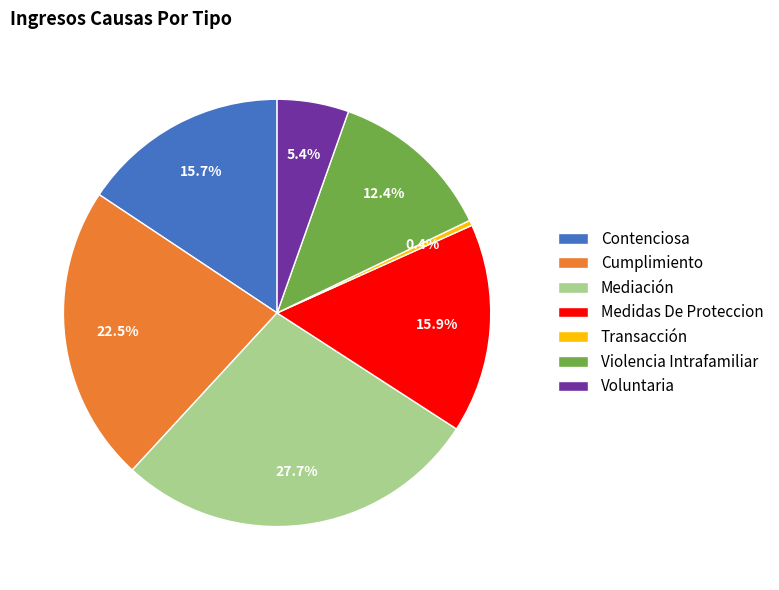

Which category has the biggest portion of the pie?

Mediación